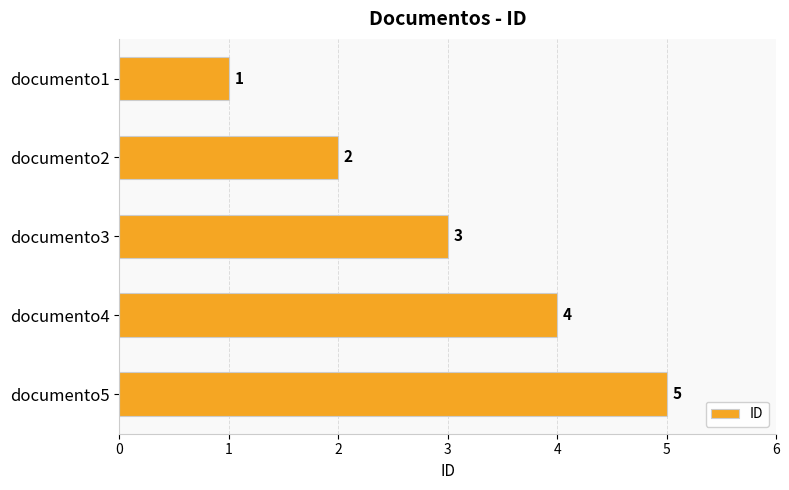

What is the value of the 5th bar from the top?

5